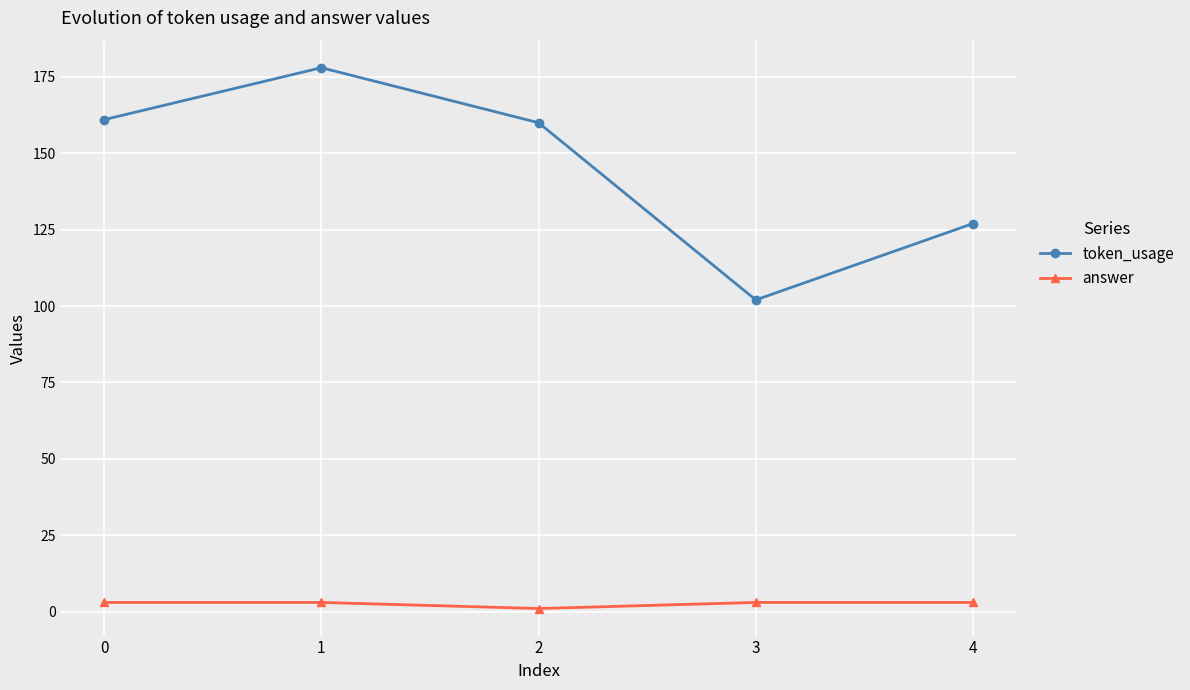

Which series has the largest total across all categories?

token_usage